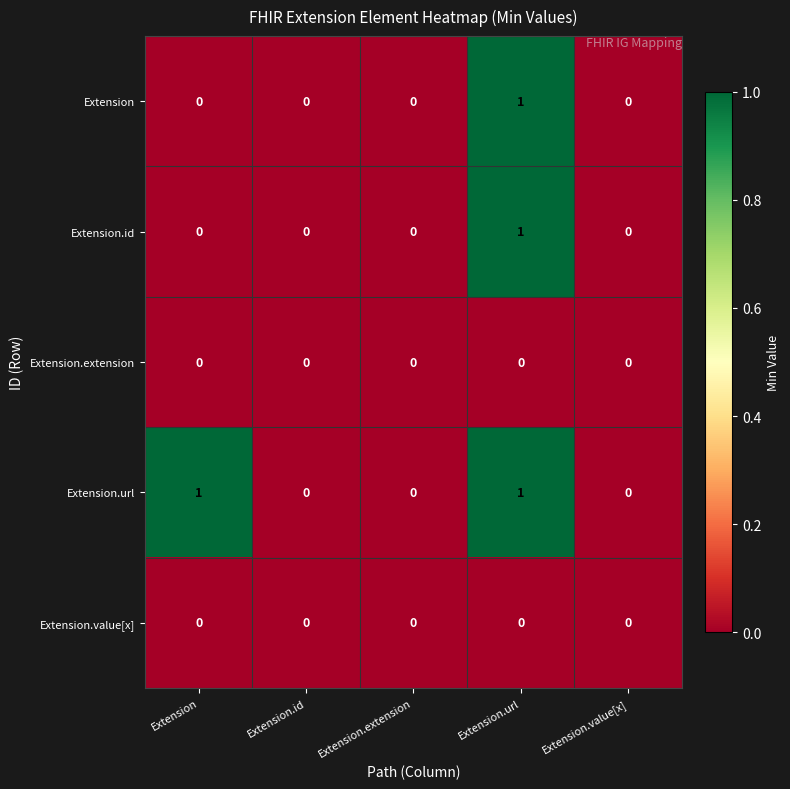

Reading right to left, transcribe all the data shown in this chart.

Extension: 0	1	0	0	0
Extension.id: 0	1	0	0	0
Extension.extension: 0	0	0	0	0
Extension.url: 0	1	0	0	1
Extension.value[x]: 0	0	0	0	0